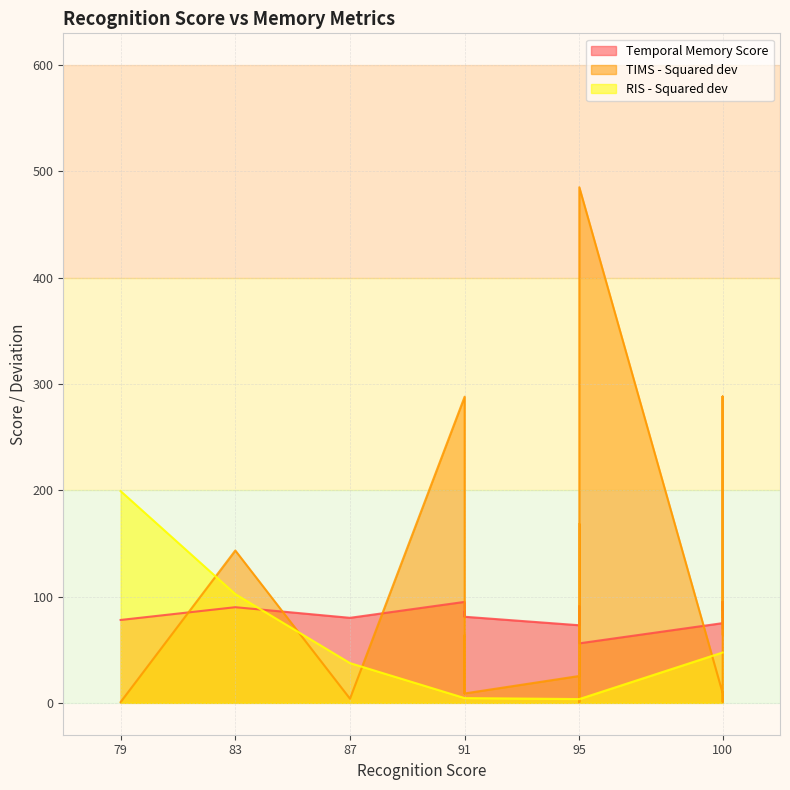

How many lines are shown in the chart?

3